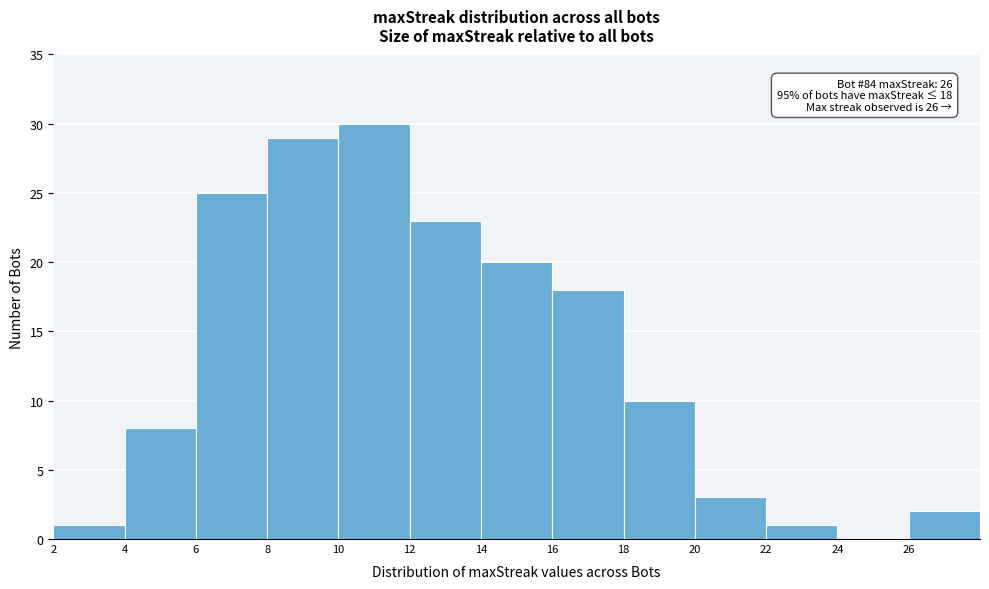

Which range on the x-axis has the tallest bar?

10 to 12